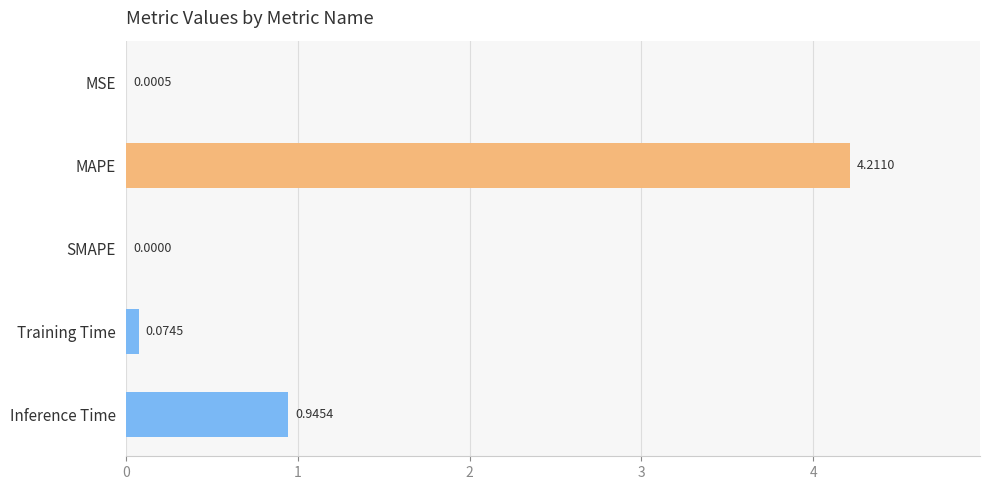

Which label corresponds to the largest value in the chart?

MAPE